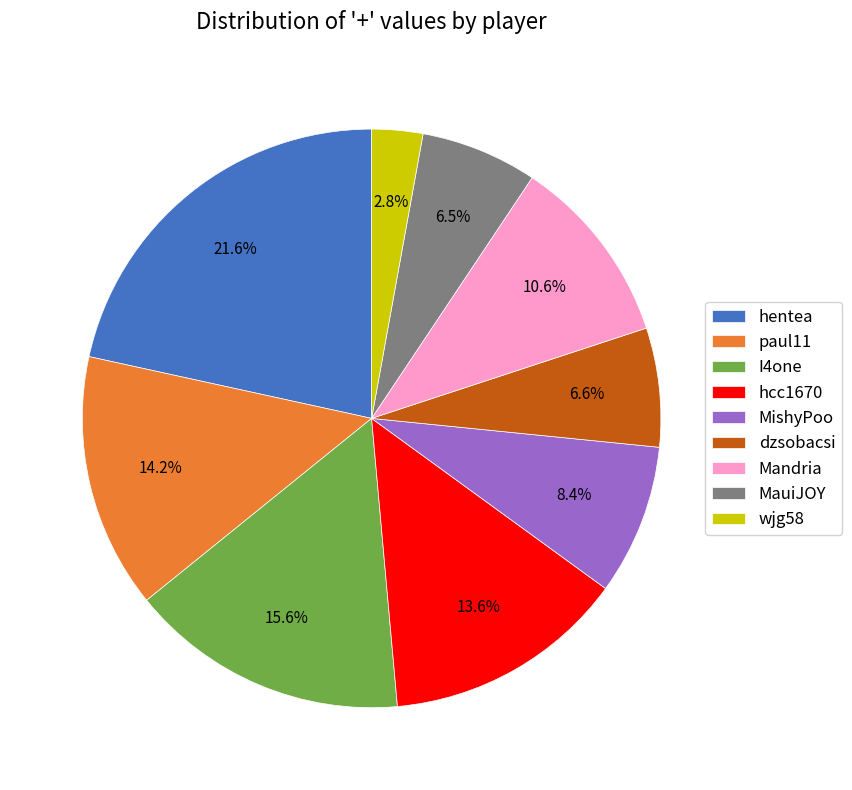

Count the number of slices in the pie.

9